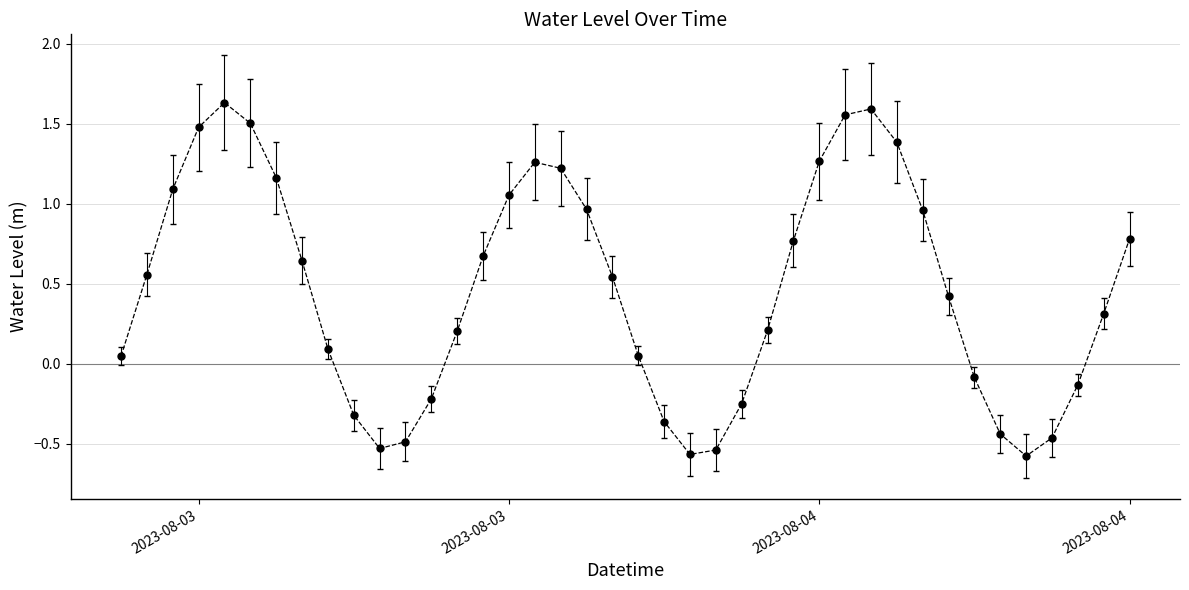

What is the difference between the maximum and minimum values?

2.2